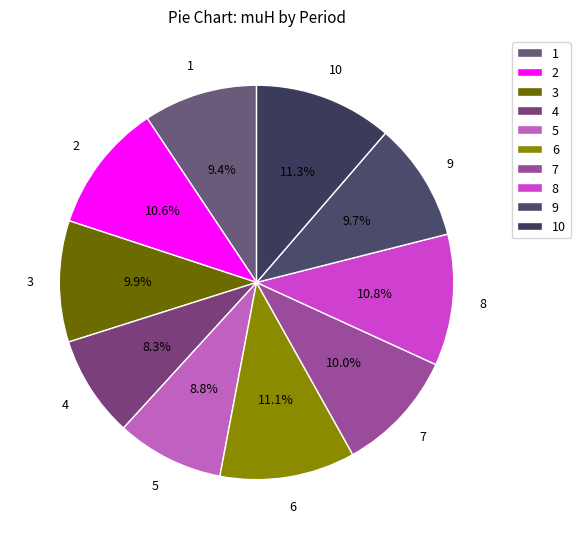

Is 2 the majority of the pie?

No